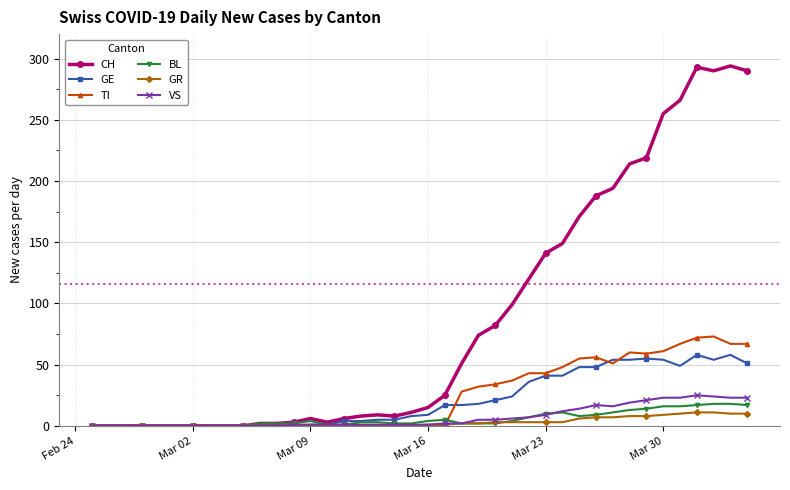

True or false: TI and BL cross at least once.

True